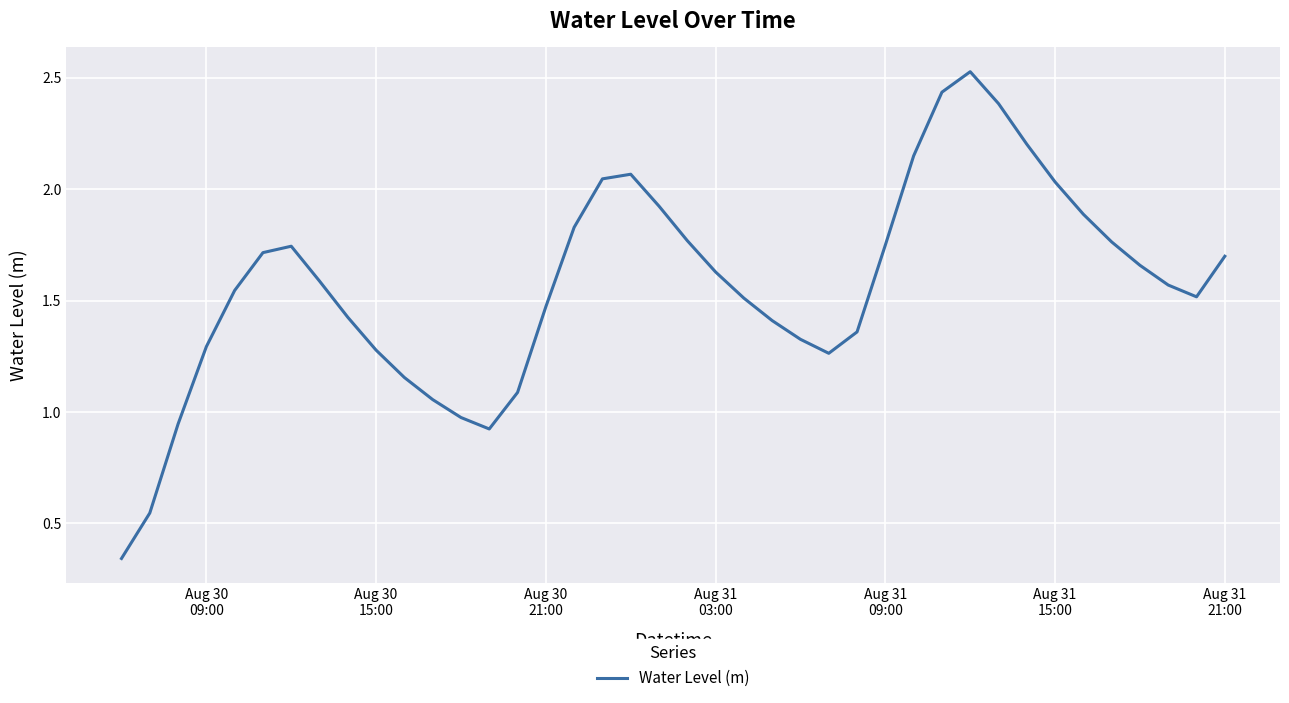

What is the difference between the maximum and minimum values?

2.2